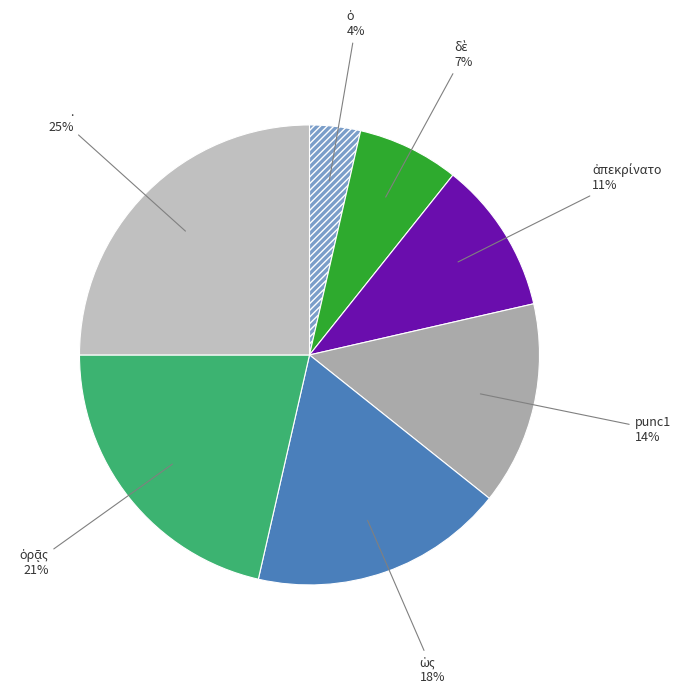

To the nearest percent, what is the average slice percentage?

14%